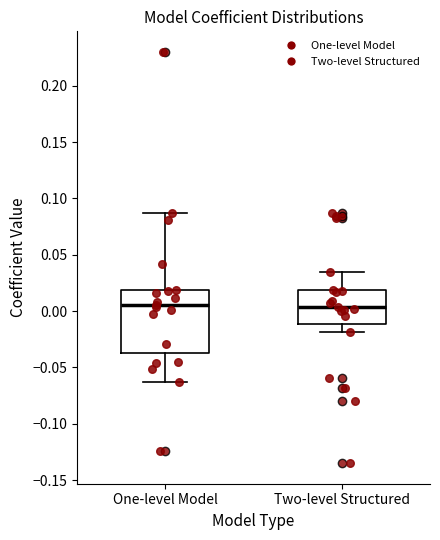

Which box is the tallest, from its lower edge to its upper edge?

One-level Model